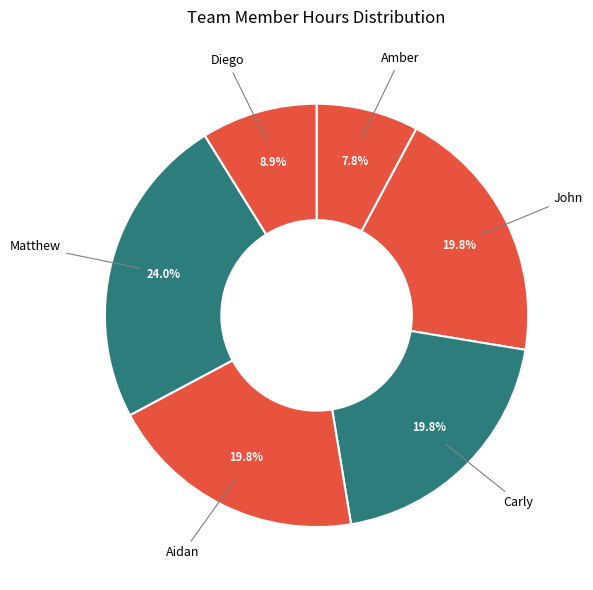

How many slices are in this pie chart?

6